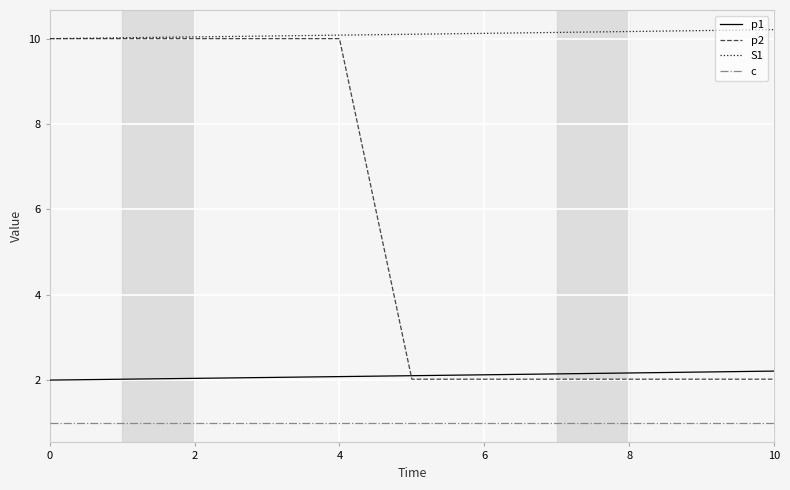

Does the chart display data point markers on the line(s)?

No